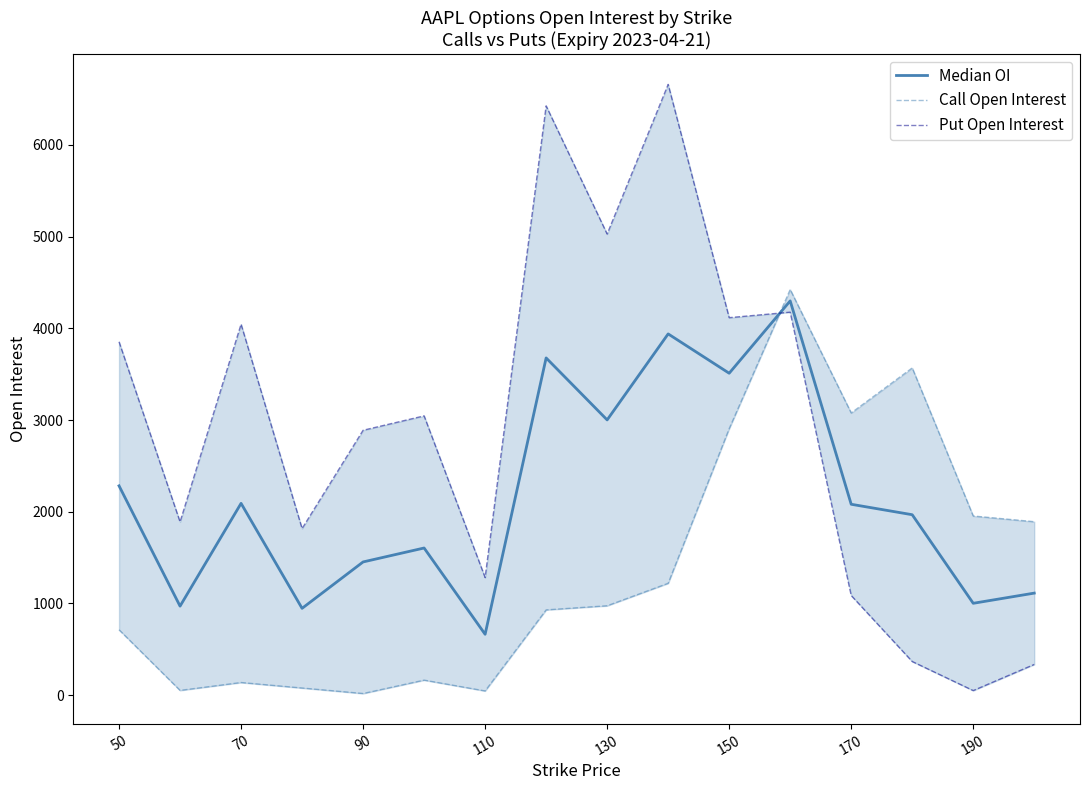

What is the sum of all Put Open Interest values?

47059